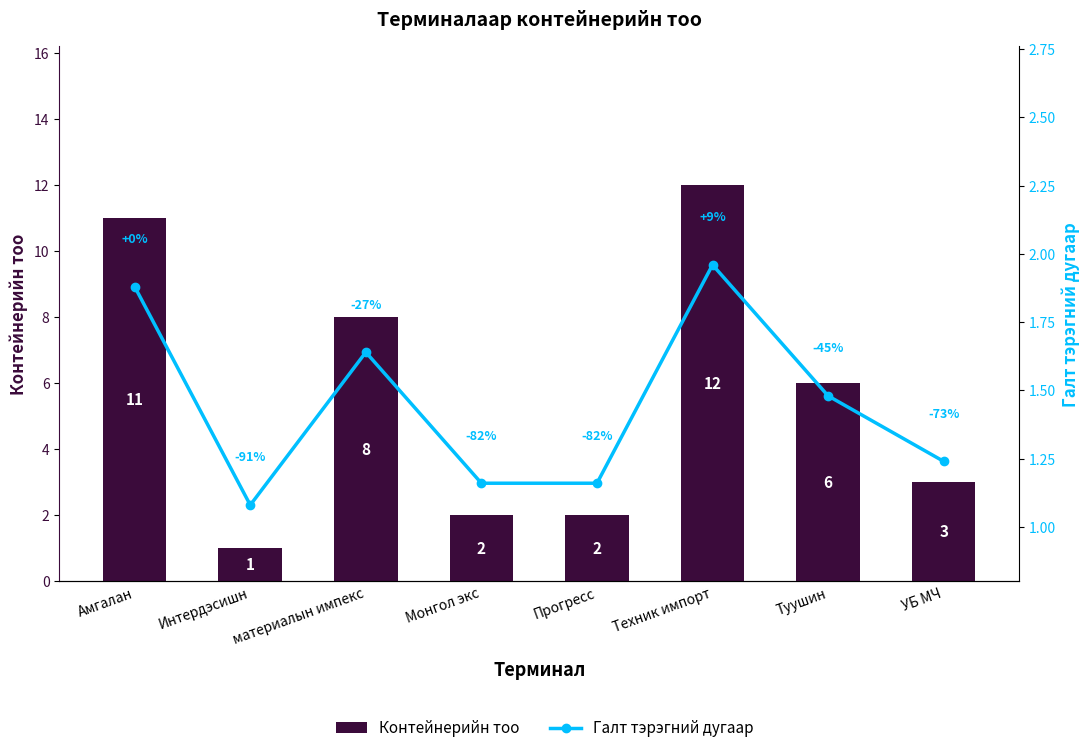

What is the difference between the highest and lowest values at Прогресс?

0.8